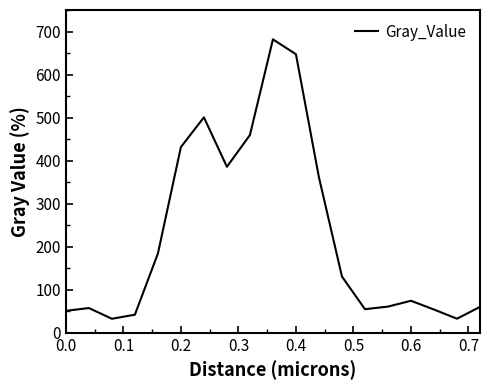

What is the minimum value shown in the chart?

32.5